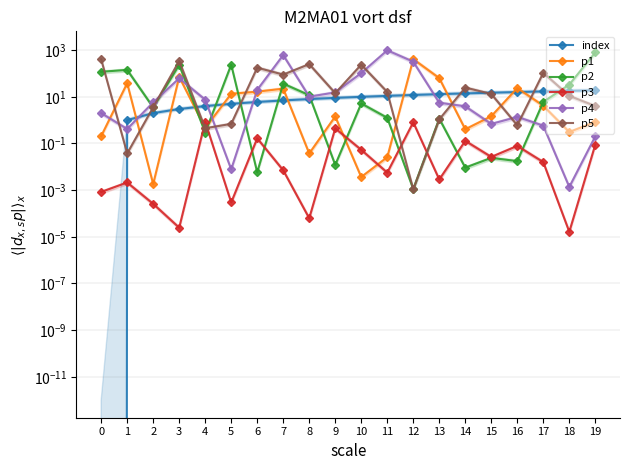

How many interior local valleys does the p1 series have?

6